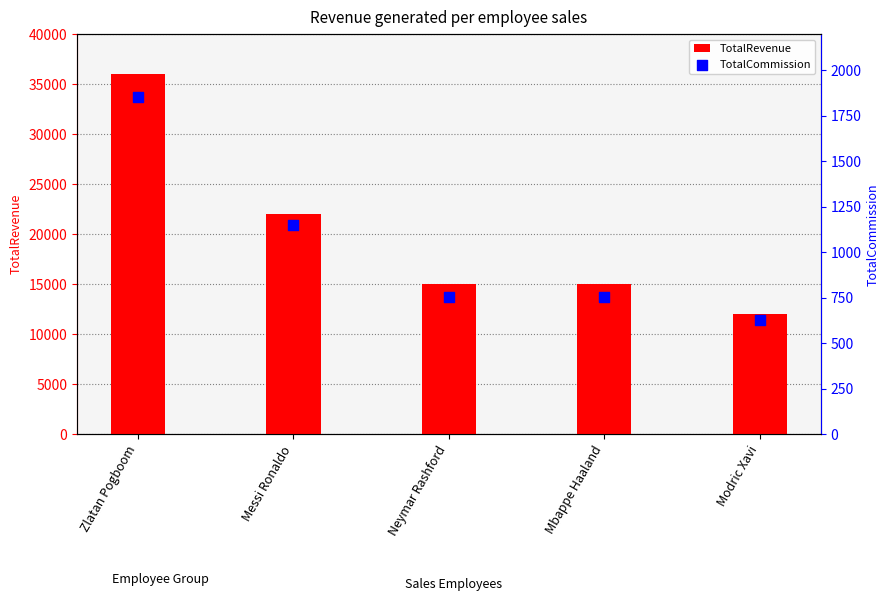

Which series has the largest total across all categories?

TotalRevenue